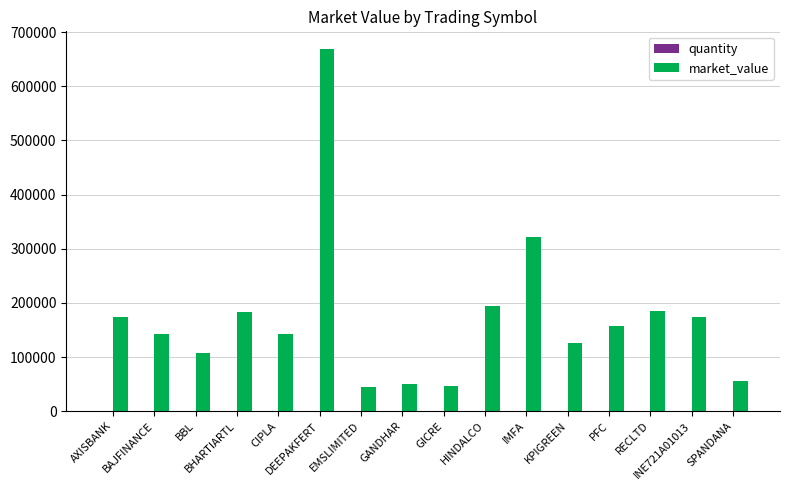

Are the bars grouped side by side (vs. stacked)?

Yes